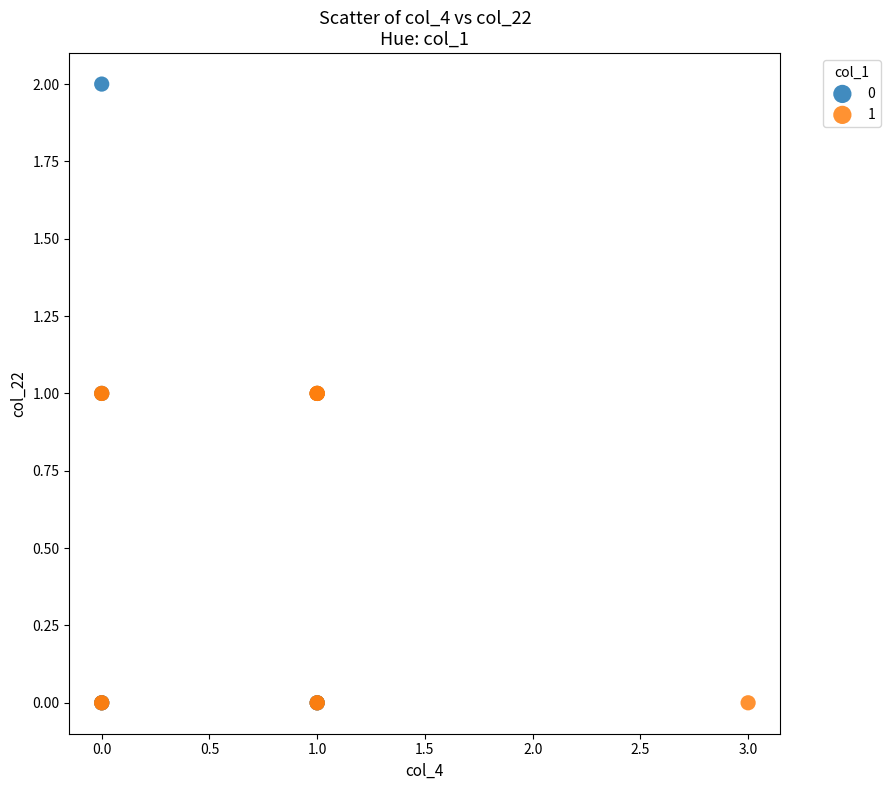

What are all the series names shown in the legend?

0, 1